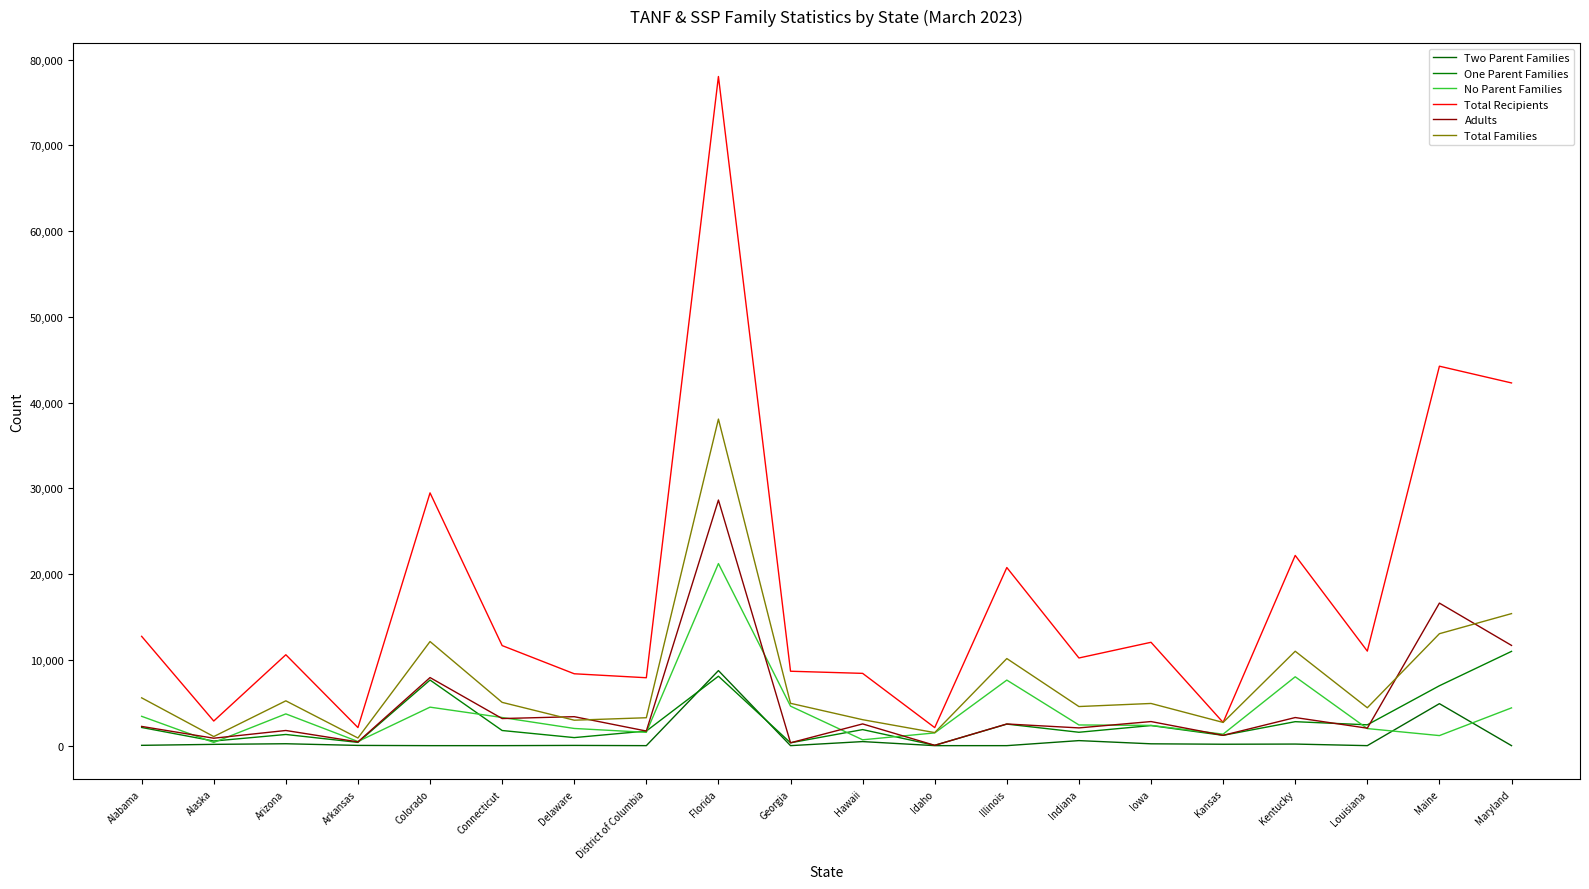

What is the difference between the highest and lowest values at Maryland?

42290